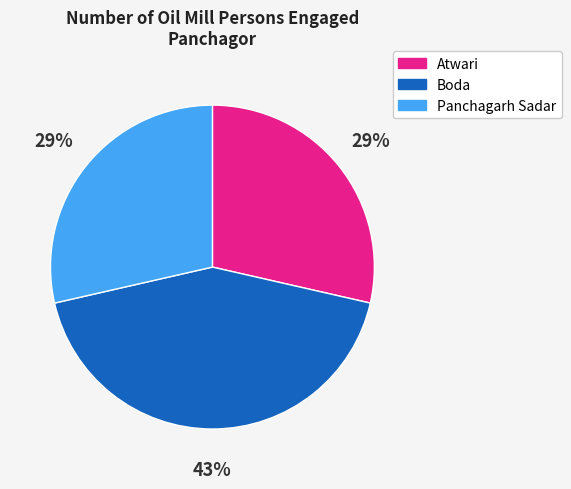

How many segments does this pie chart have?

3